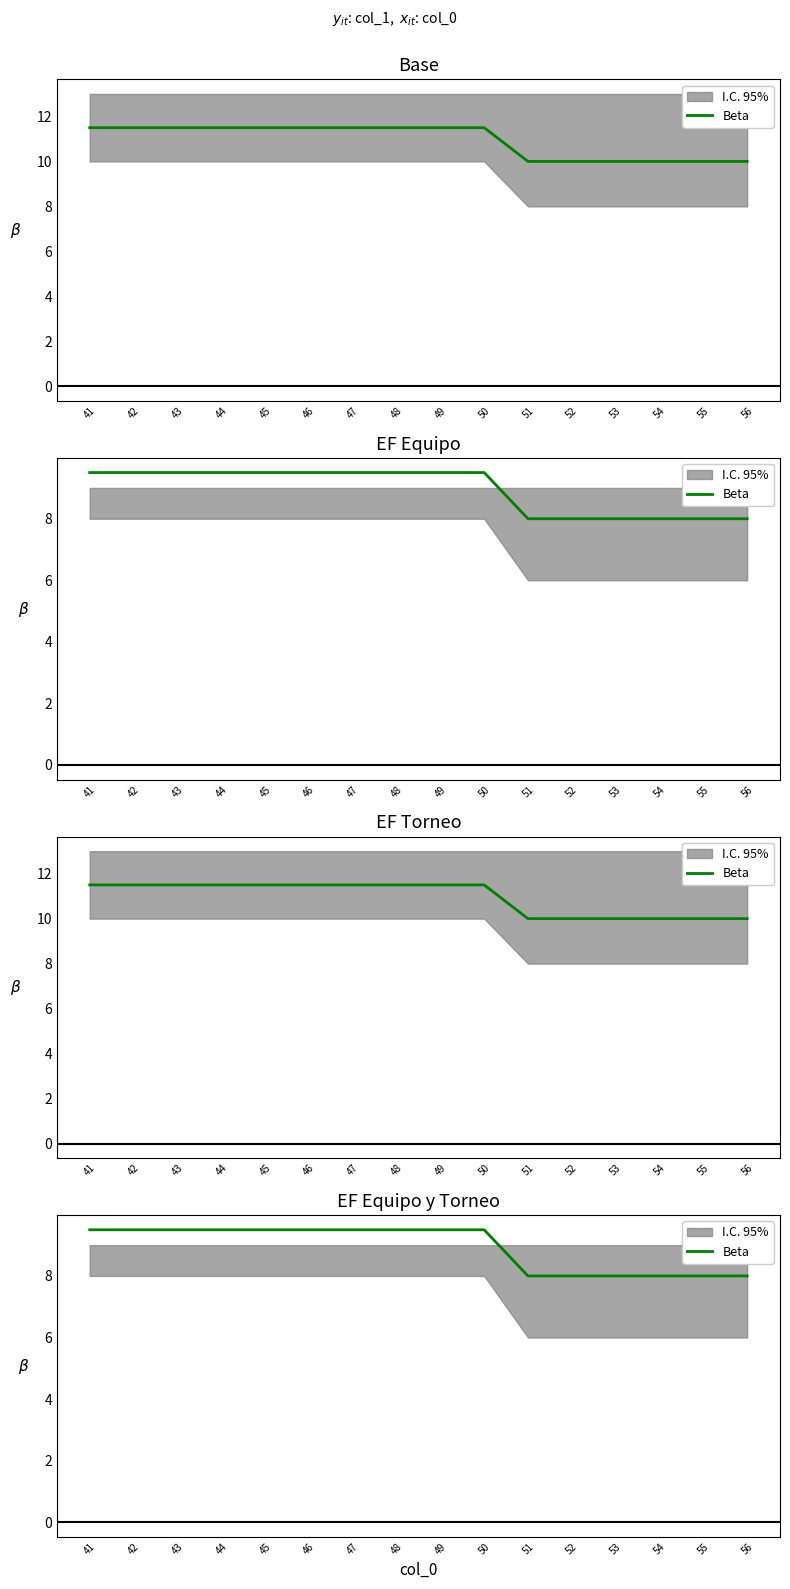

Between 47 and 53, which is larger?

47